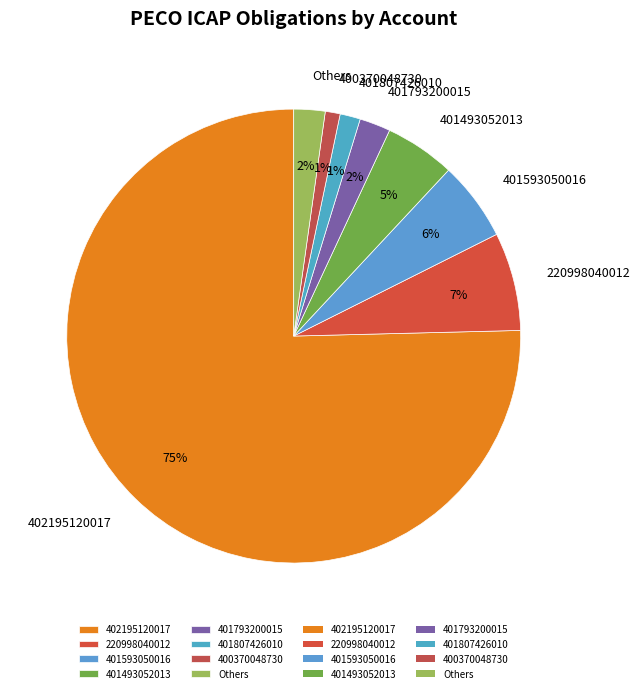

To the nearest percent, what is the combined percentage of 402195120017 and 401793200015?

78%